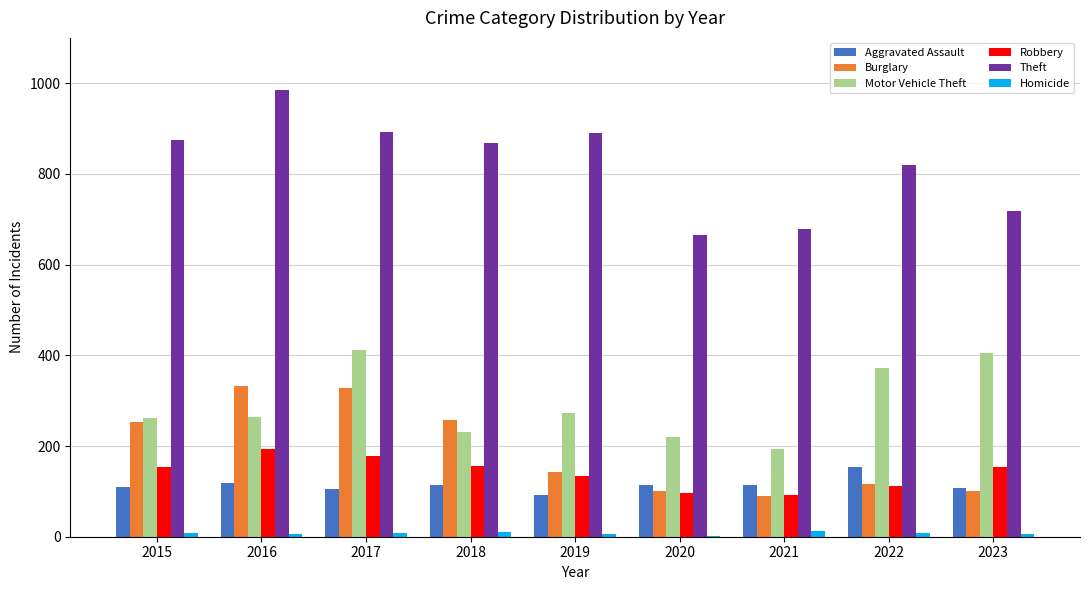

Between 2018 and 2020, which series saw the biggest shift?

Theft